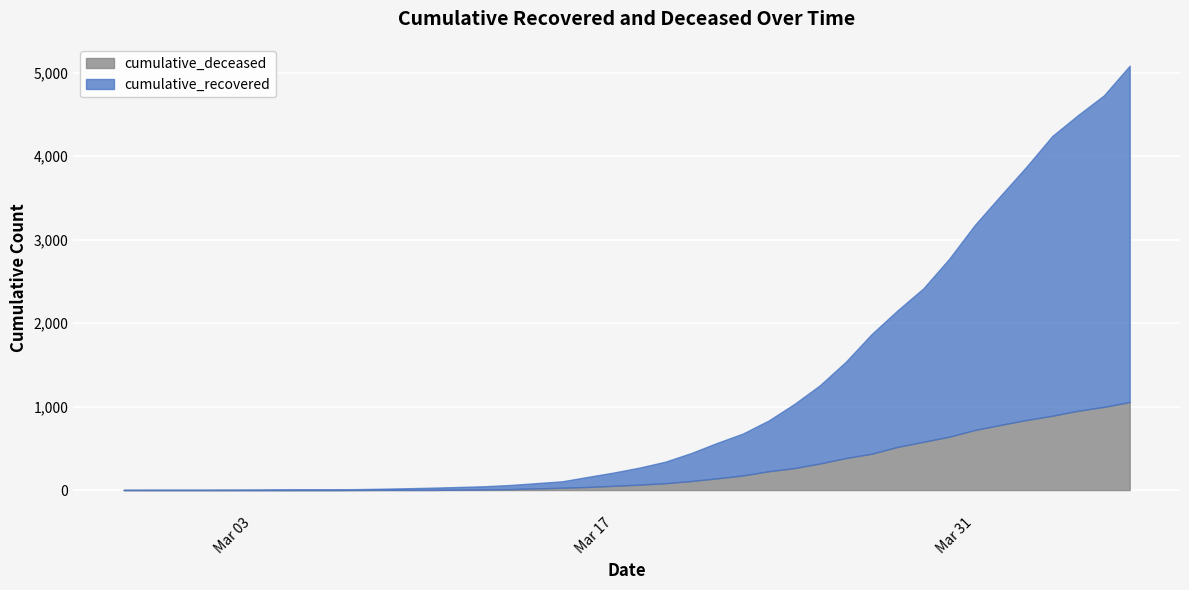

How many data points in cumulative_recovered are less than 204?

20